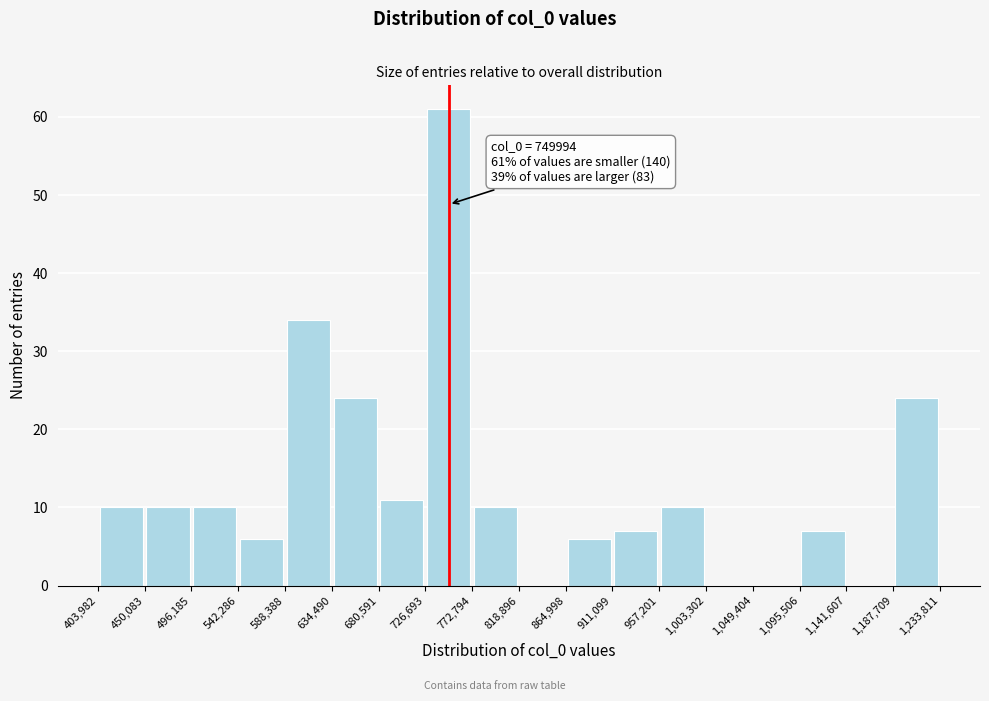

Over which range of the x-axis is the bar tallest?

726,693 to 772,794